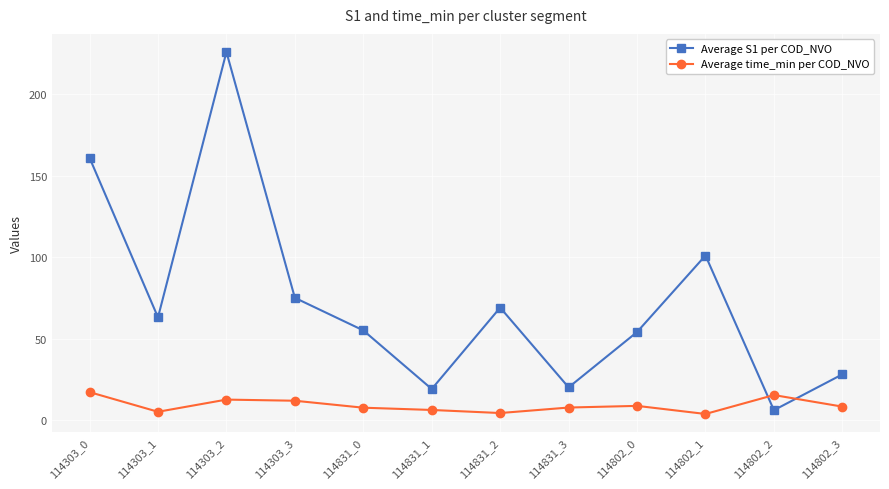

True or false: Average S1 per COD_NVO and Average time_min per COD_NVO cross at least once.

True